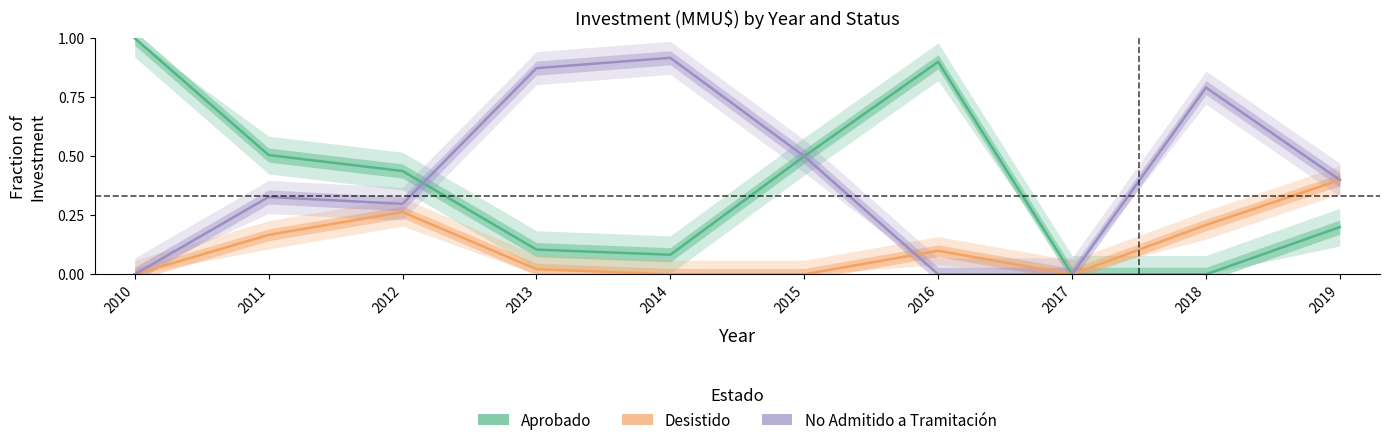

What is the difference between the highest and lowest values at 2019?

0.2